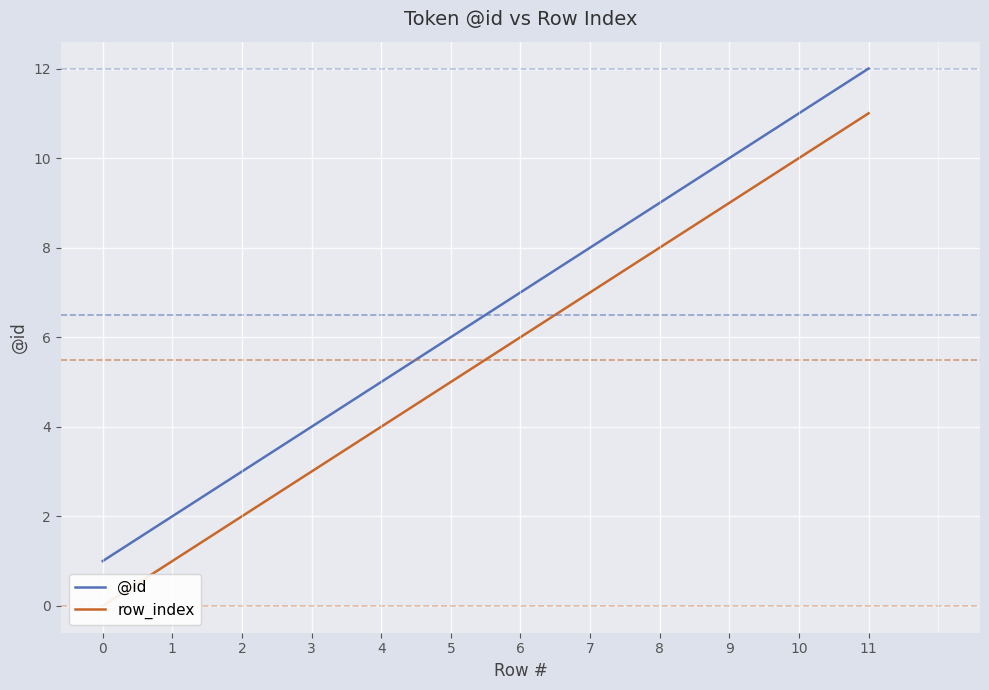

Which series has the widest spread of values?

@id